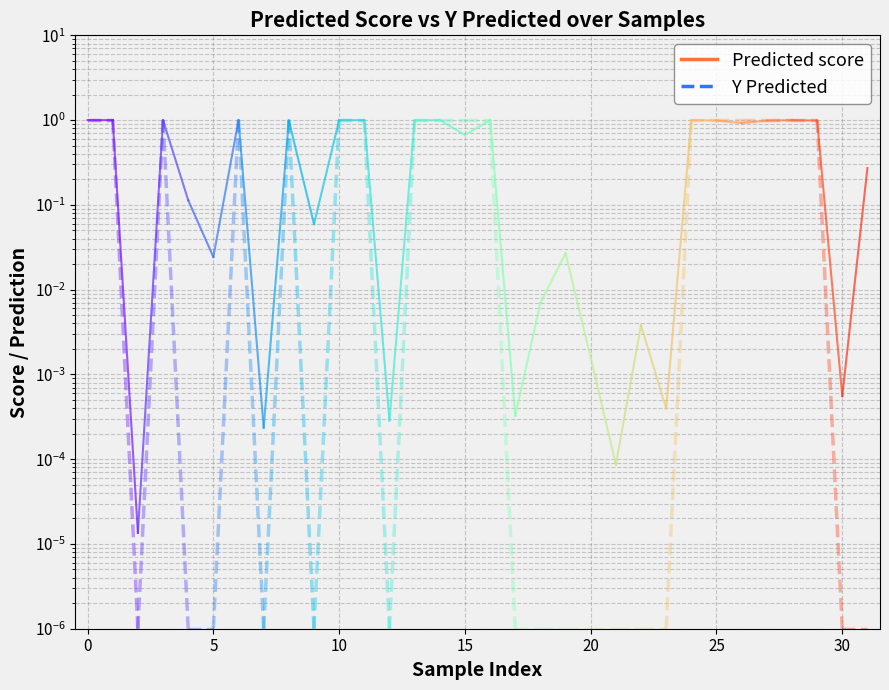

True or false: Predicted score has a value of 0.6 at 11.

False